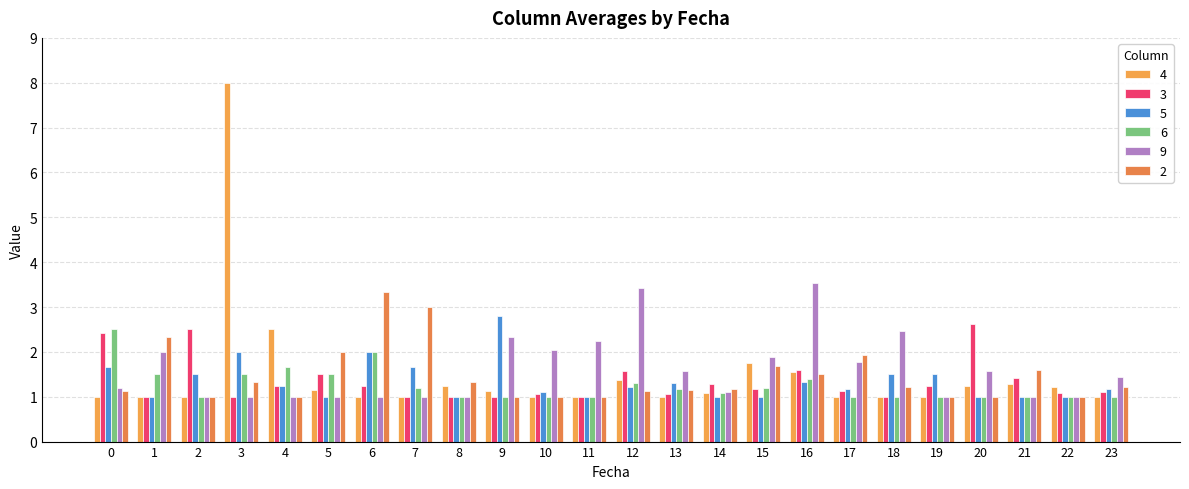

Which series has the largest total across all categories?

9